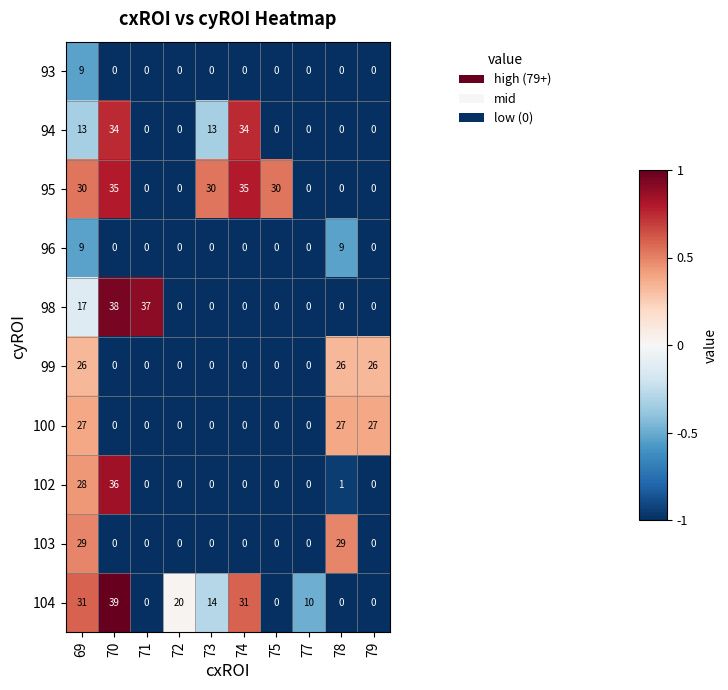

Count the 104 values in the range 0 to 31.

9